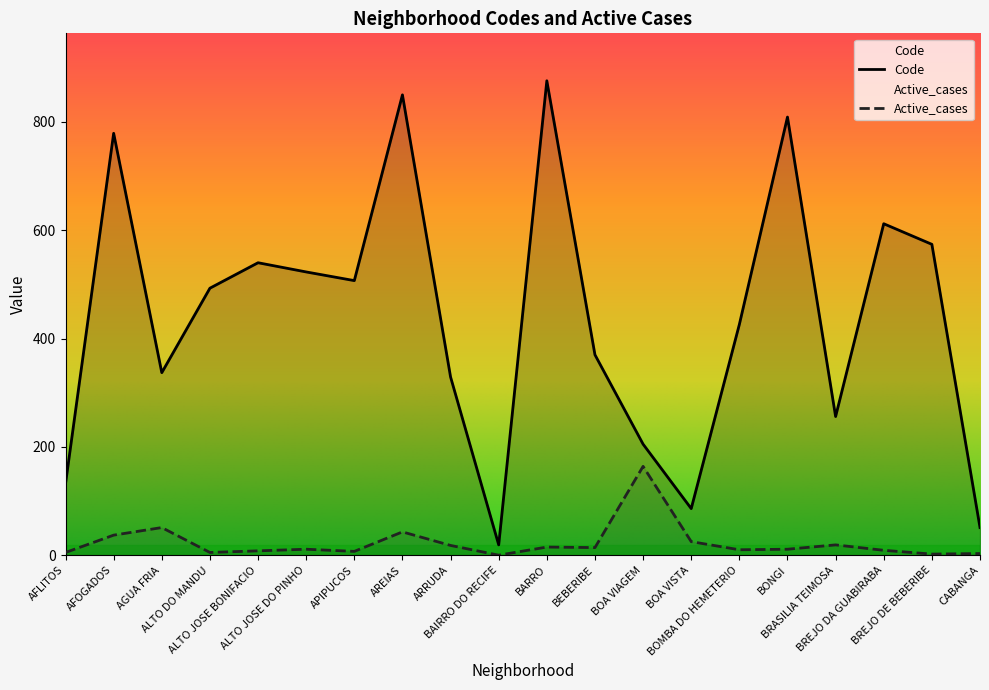

The Active_cases series shows 3 at AFLITOS. True or false?

False